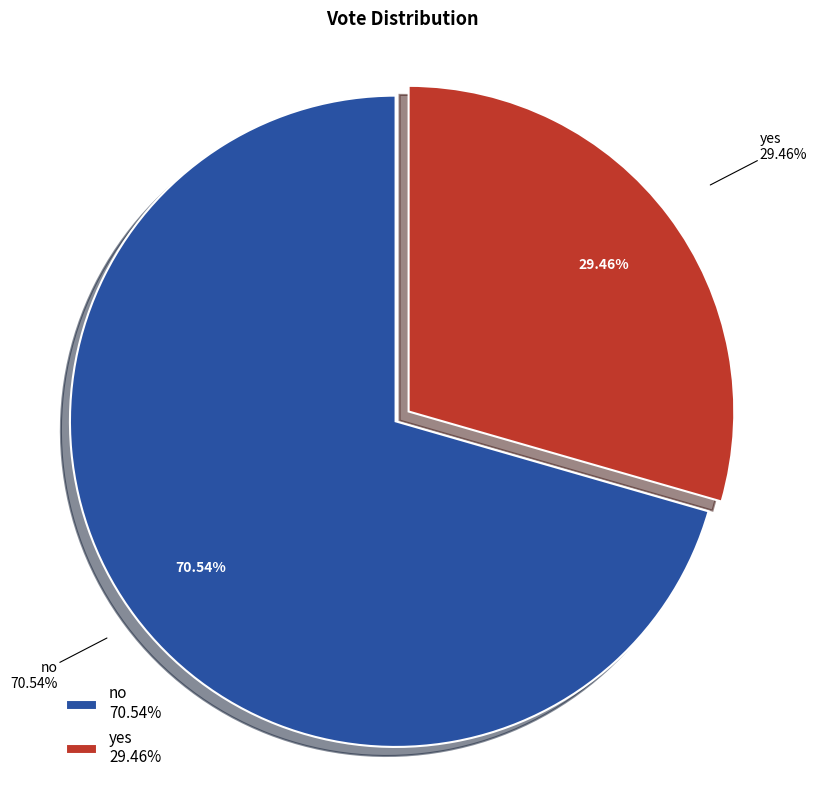

Is no the majority of the pie?

Yes